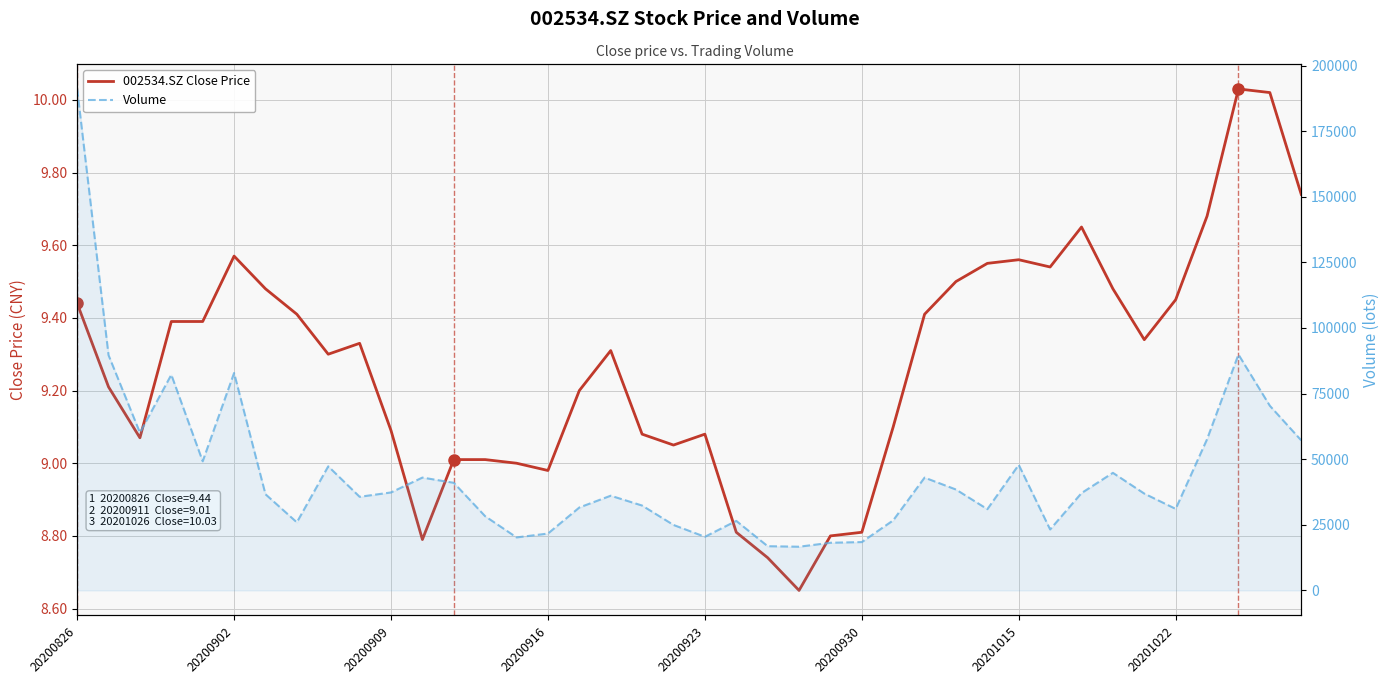

Where does the Volume series first go above 36894?

20200826